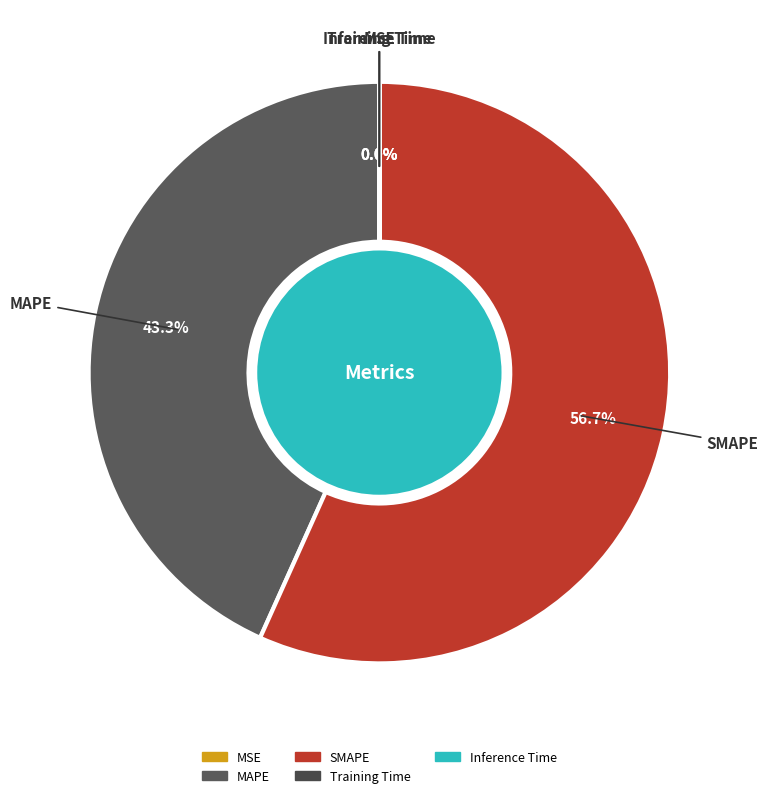

To the nearest percent, what percentage of the pie is SMAPE?

57%